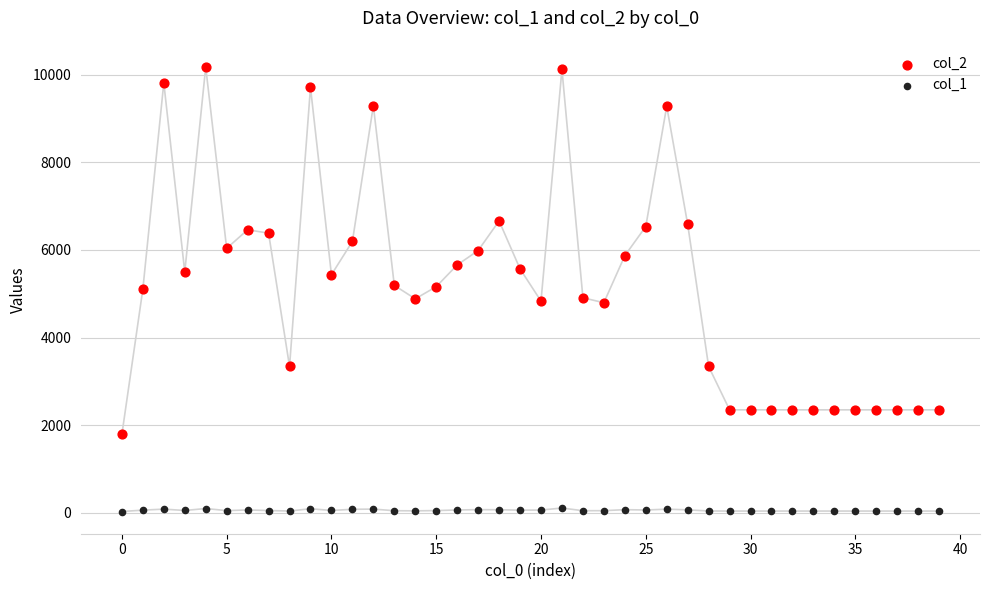

Across all data points, what is the range of Y values (max minus min)?

10142